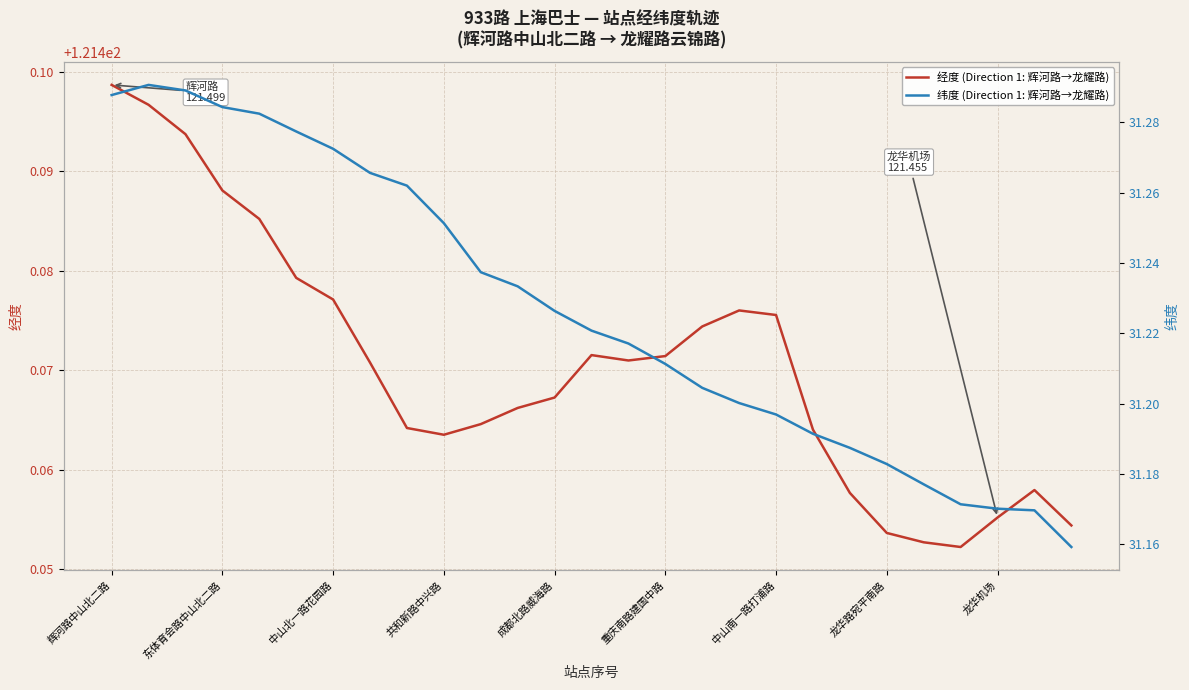

The 经度 (Direction 1: 辉河路→龙耀路) series shows 72.9 at 辉河路中山北二路. True or false?

False